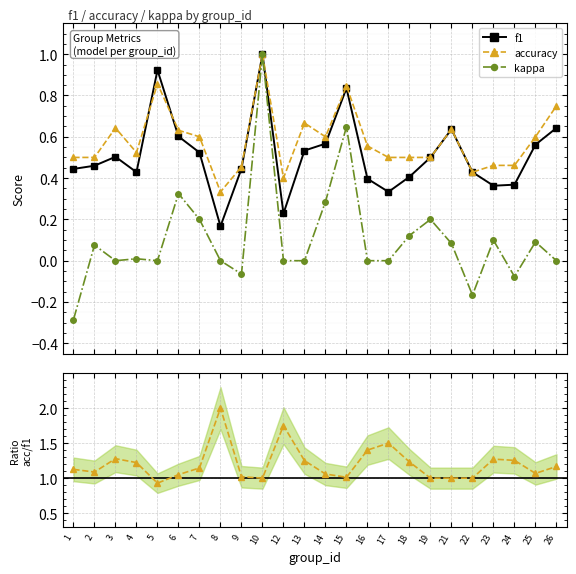

Between 19 and 15, which is larger?

15